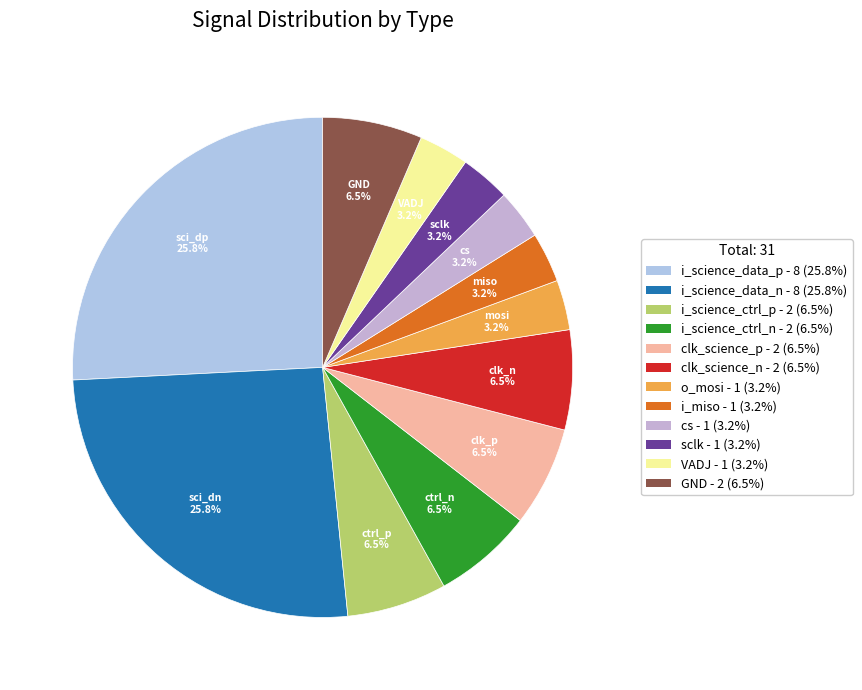

Is there any slice that represents more than half of the pie?

No